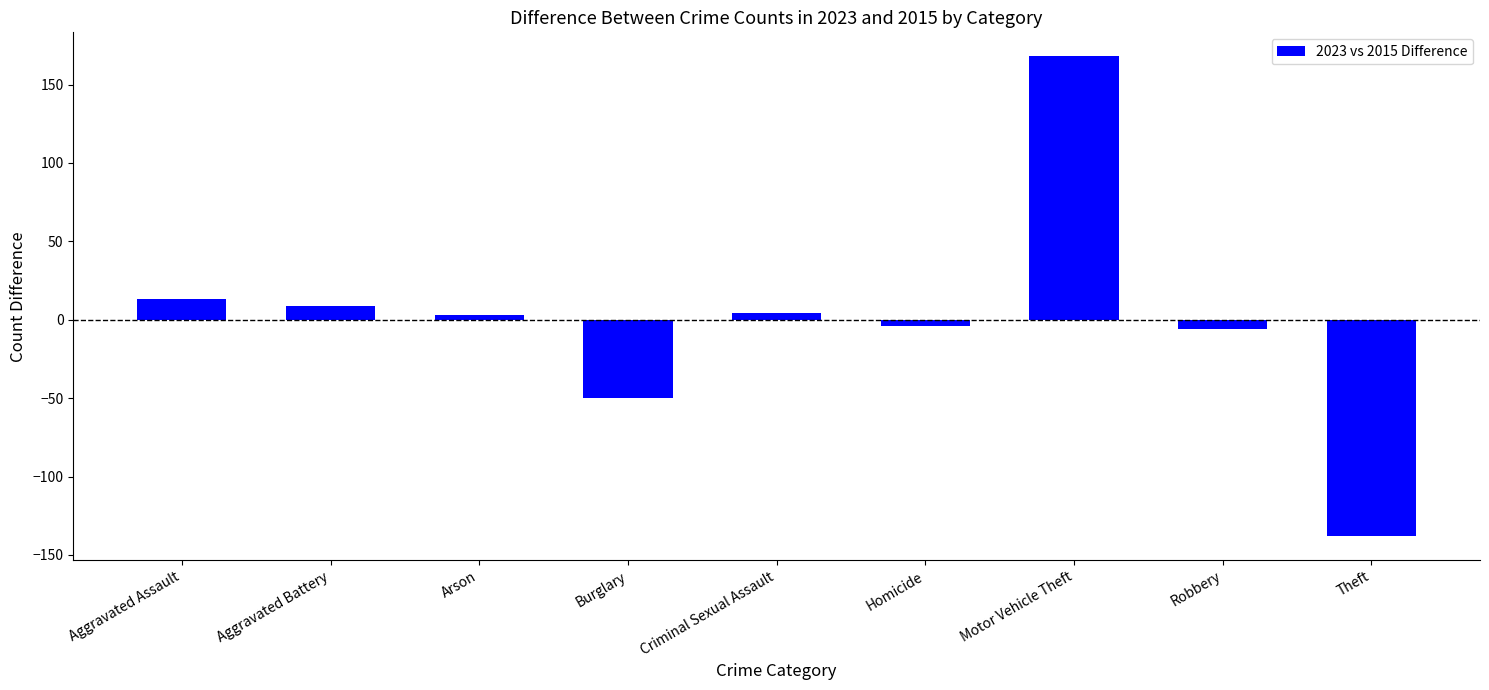

How many positive values are there?

5